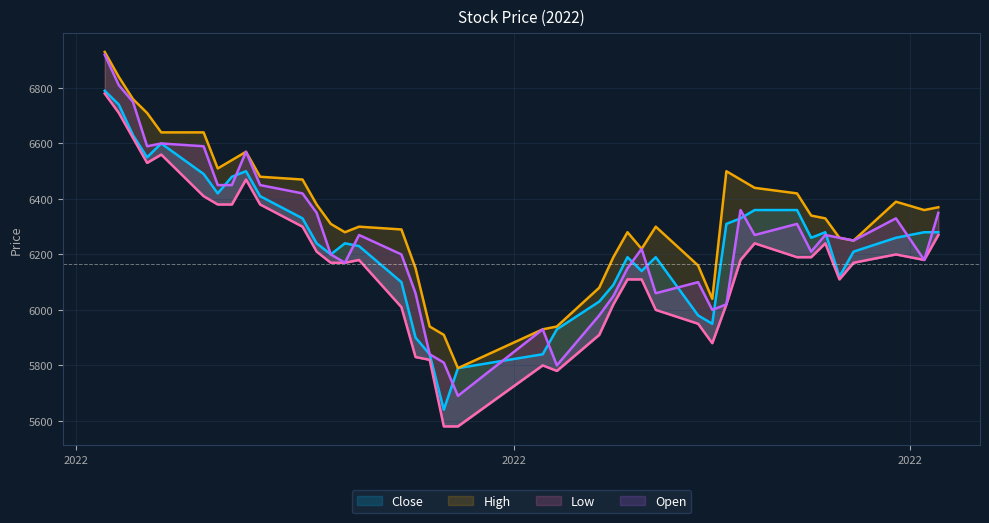

True or false: Low and Close cross at least once.

False